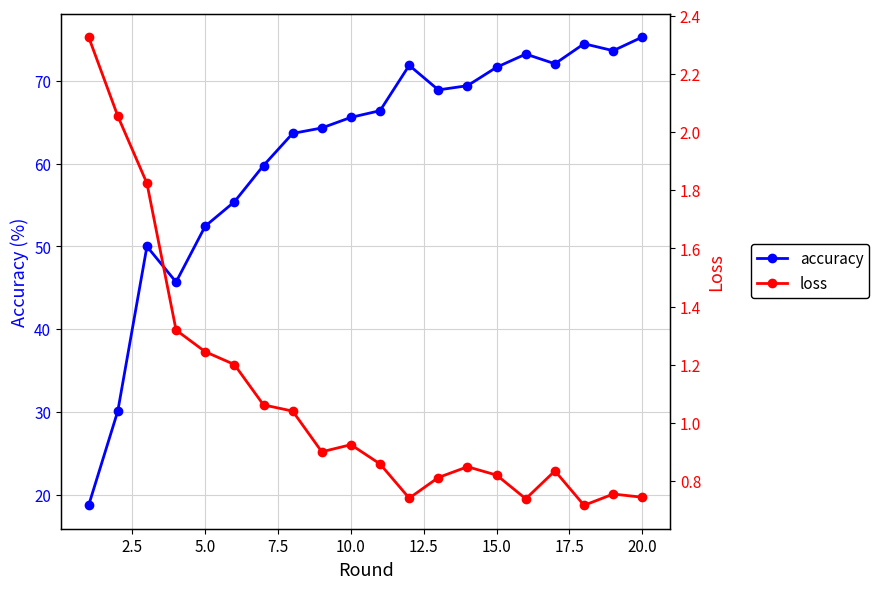

What is the lowest value of the accuracy series?

18.7